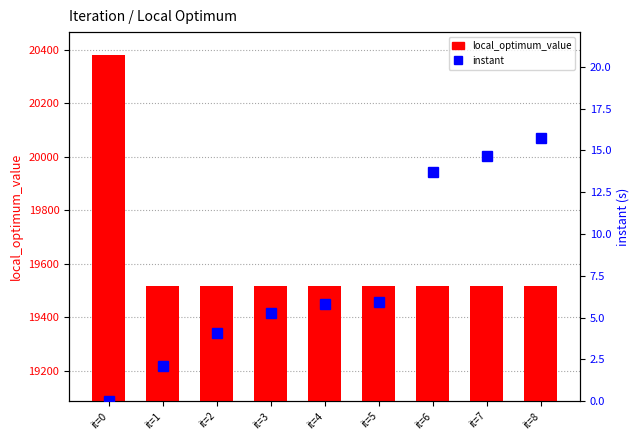

Is the value of instant at it=0 greater than the value of local_optimum_value at it=4?

No